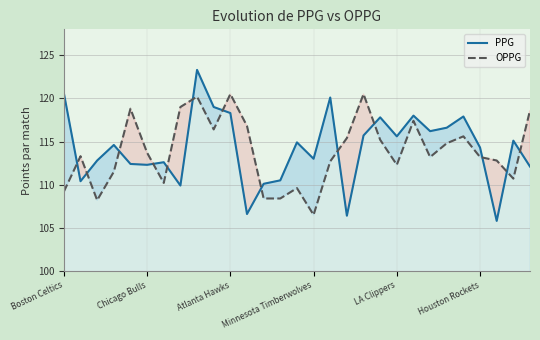

At which label does PPG first exceed 114?

Boston Celtics